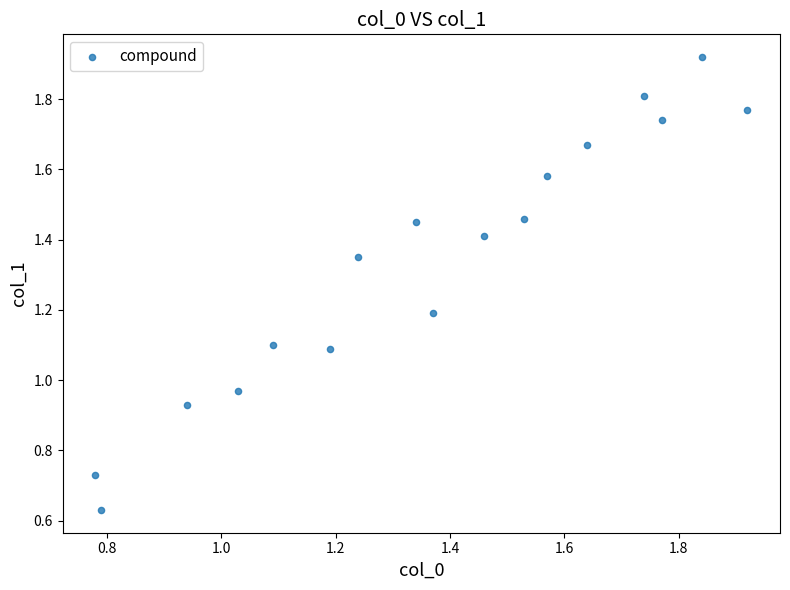

What is the range of X values (max minus min)?

1.1